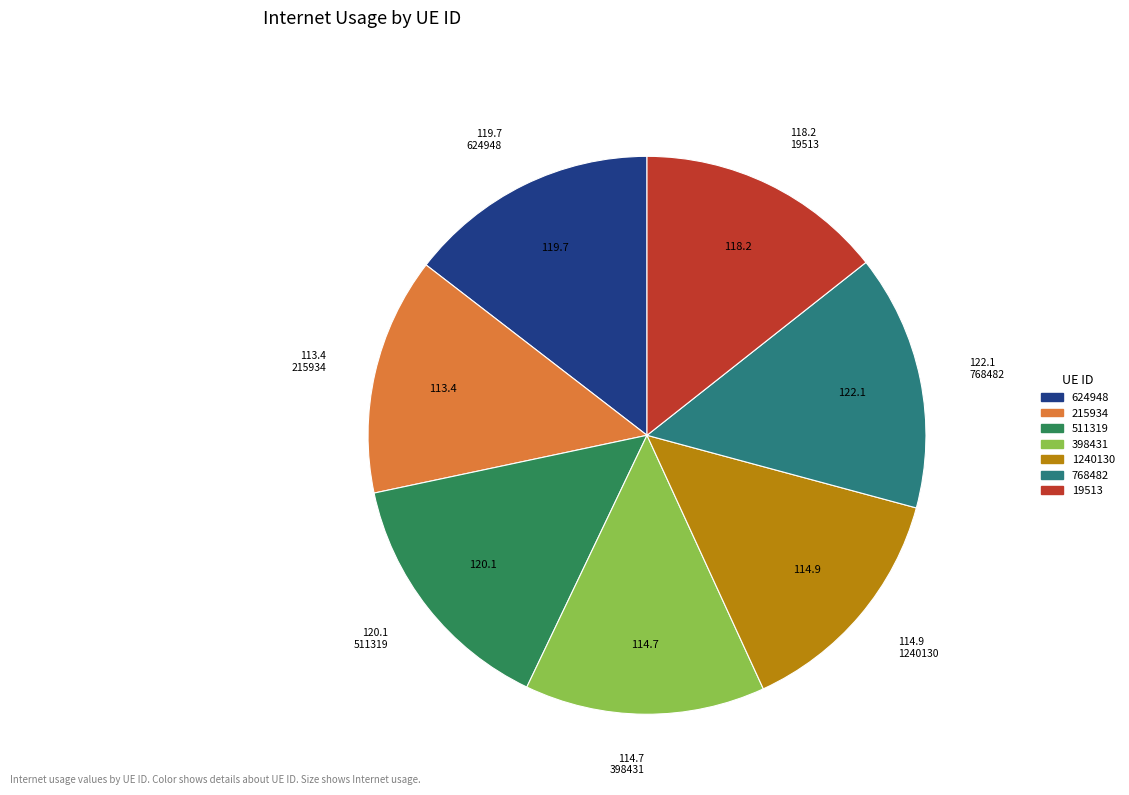

Is the sum of 768482 and 511319 greater than half?

No